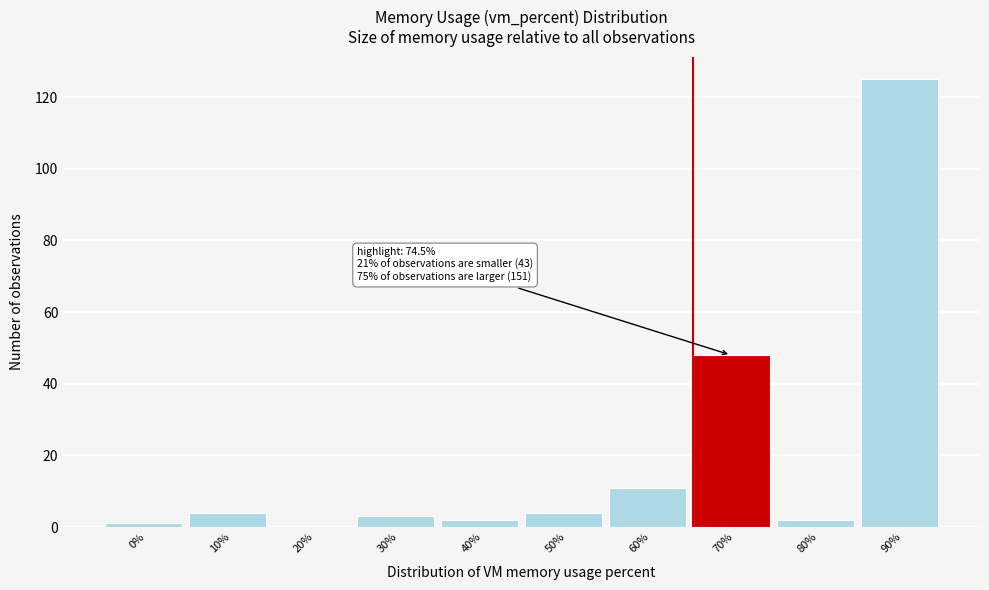

Reading left to right, transcribe all the data shown in this chart.

0%=1	10%=4	20%=0	30%=3	40%=2	50%=4	60%=11	70%=48	80%=2	90%=125